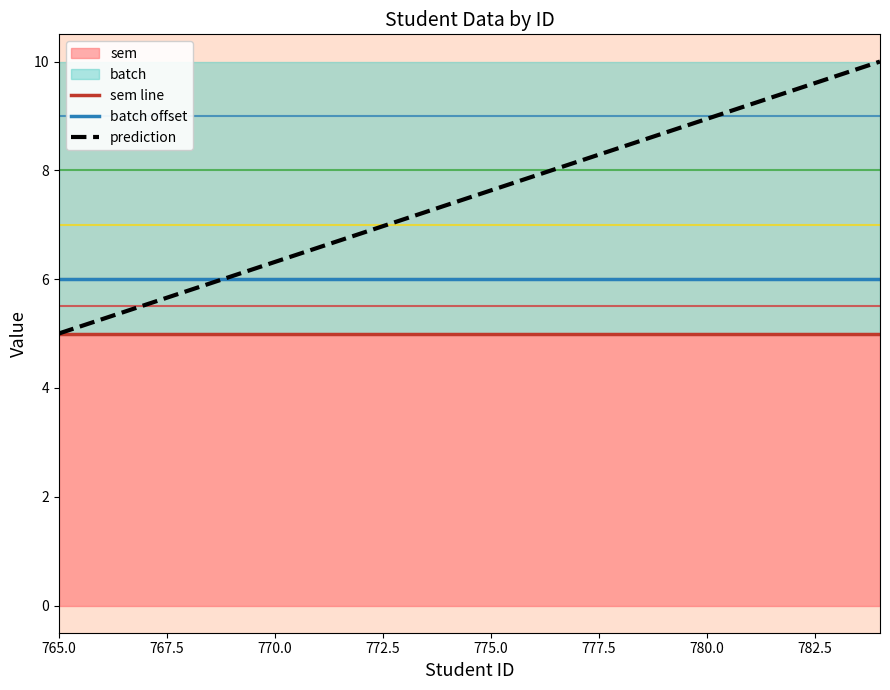

What is the smallest value displayed?

5.0